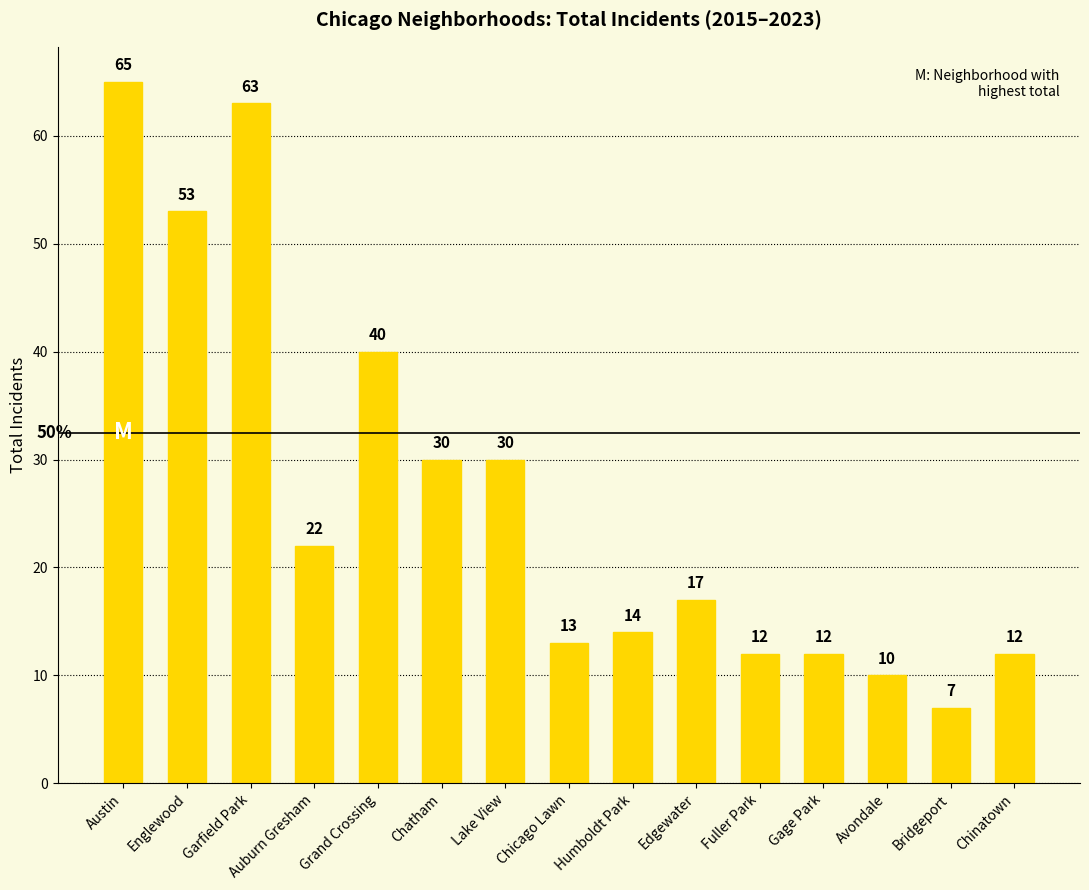

Does the chart contain stacked bars?

No